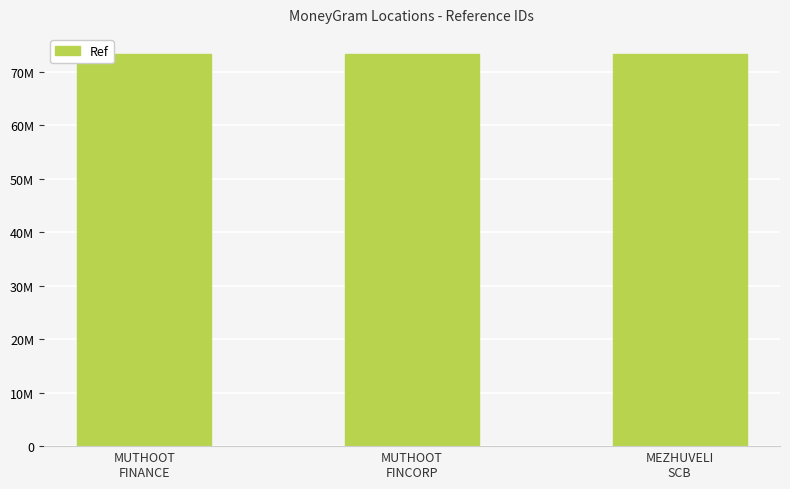

Reading left to right, transcribe all the data shown in this chart.

MUTHOOT
FINANCE=73255167	MUTHOOT
FINCORP=73303048	MEZHUVELI
SCB=73431305